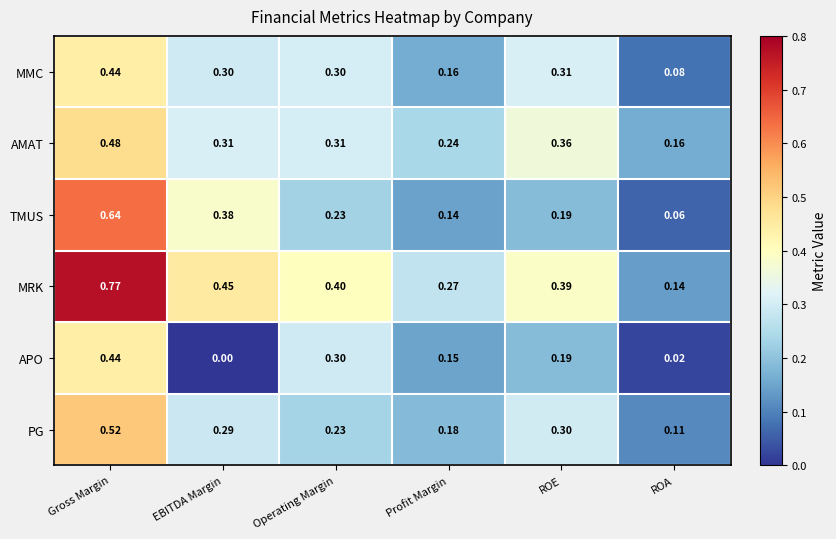

Which series has the widest spread of values?

MRK